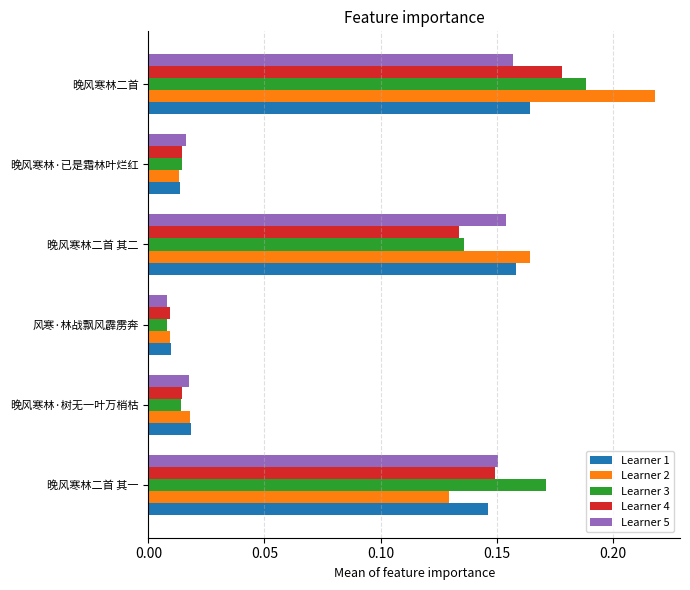

Which label corresponds to the largest value in the chart?

晚风寒林二首